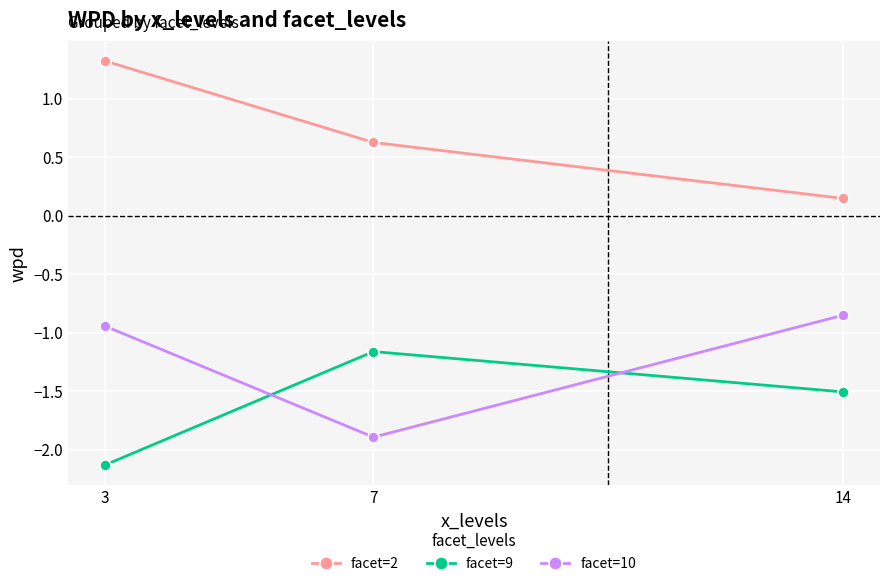

What value does the facet=2 series have at 3?

1.3